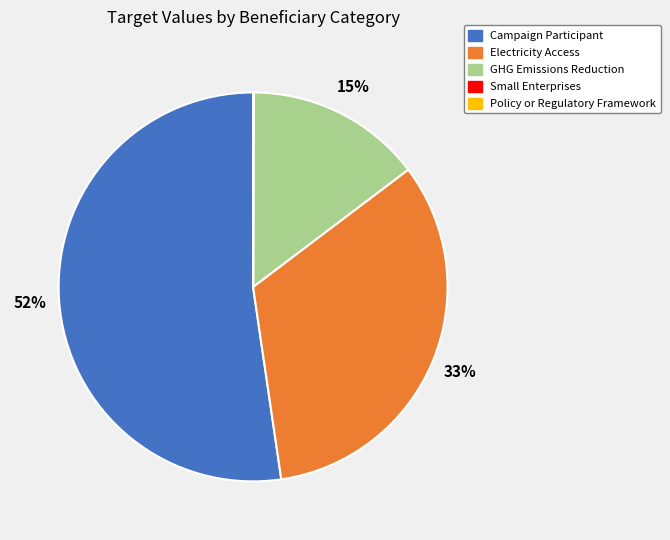

To the nearest percent, what is the difference between the largest and smallest slice percentages?

52%